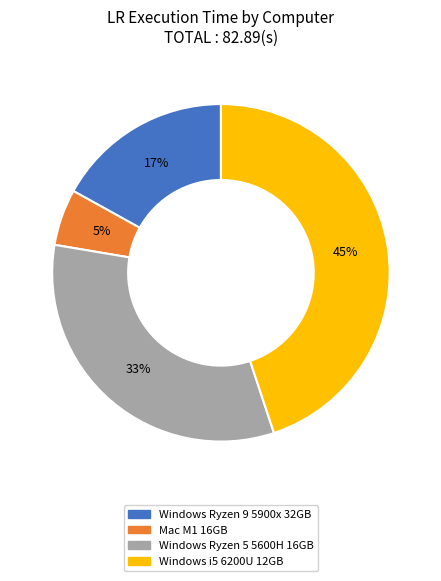

The Windows Ryzen 5 5600H 16GB slice represents 1% of the pie. True or false?

False